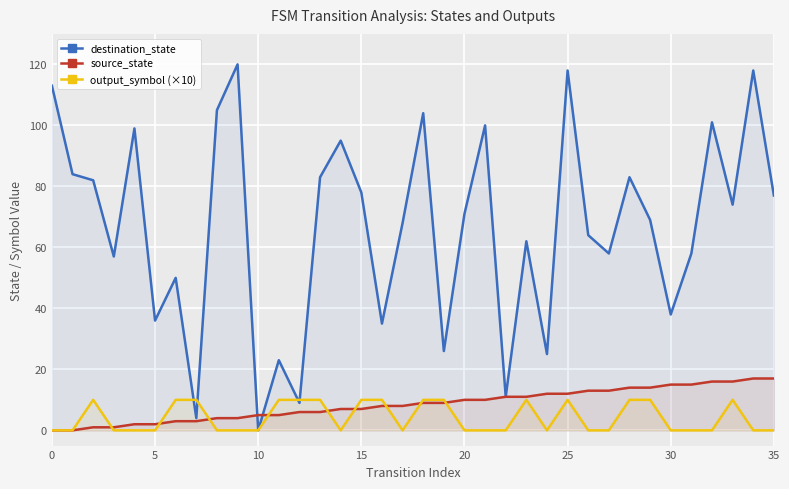

What value does the source_state series have at 35?

17